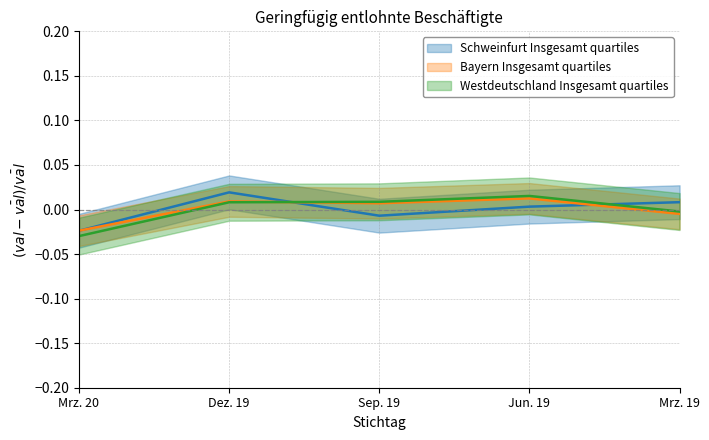

At which label is Bayern Insgesamt closest to 0?

Mrz. 19